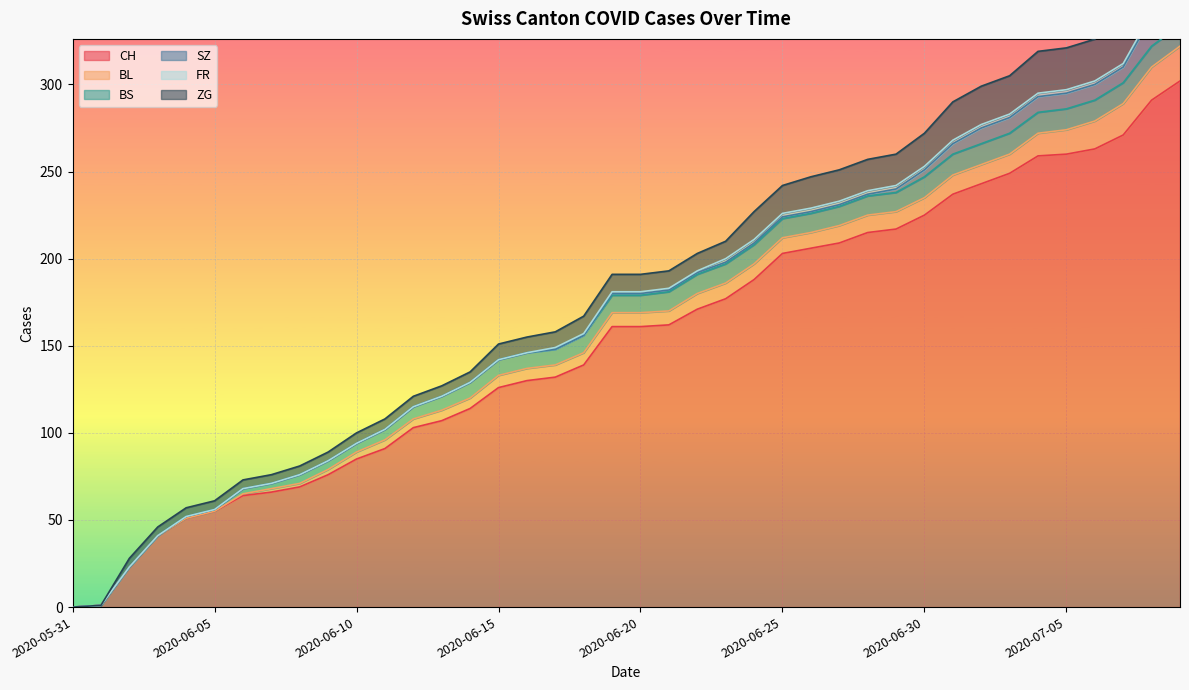

Reading left to right, transcribe all the data shown in this chart.

CH: 0	1	23	41	51	55	64	66	69	76	85	91	103	107	114	126	130	132	139	161	161	162	171	177	188	203	206	209	215	217	225	237	243	249	259	260	263	271	291	302
BL: 0	0	0	0	0	0	1	2	2	3	4	5	5	6	6	7	7	7	7	8	8	8	9	9	9	9	9	10	10	10	10	11	11	11	13	14	16	18	19	20
BS: 0	0	0	0	1	1	3	3	5	5	5	6	7	8	9	9	9	9	10	10	10	11	11	11	11	11	11	11	11	11	12	12	12	12	12	12	12	12	12	12
SZ: 0	0	0	0	0	0	0	0	0	0	0	0	0	0	0	0	0	0	0	1	1	1	1	1	1	1	1	1	1	2	4	6	9	9	9	9	9	9	17	17
FR: 0	0	0	0	0	0	0	0	0	0	0	0	0	0	0	0	0	1	1	1	1	1	1	2	2	2	2	2	2	2	2	2	2	2	2	2	2	2	2	2
ZG: 0	0	5	5	5	5	5	5	5	5	6	6	6	6	6	9	9	9	10	10	10	10	10	10	16	16	18	18	18	18	19	22	22	22	24	24	24	26	29	31